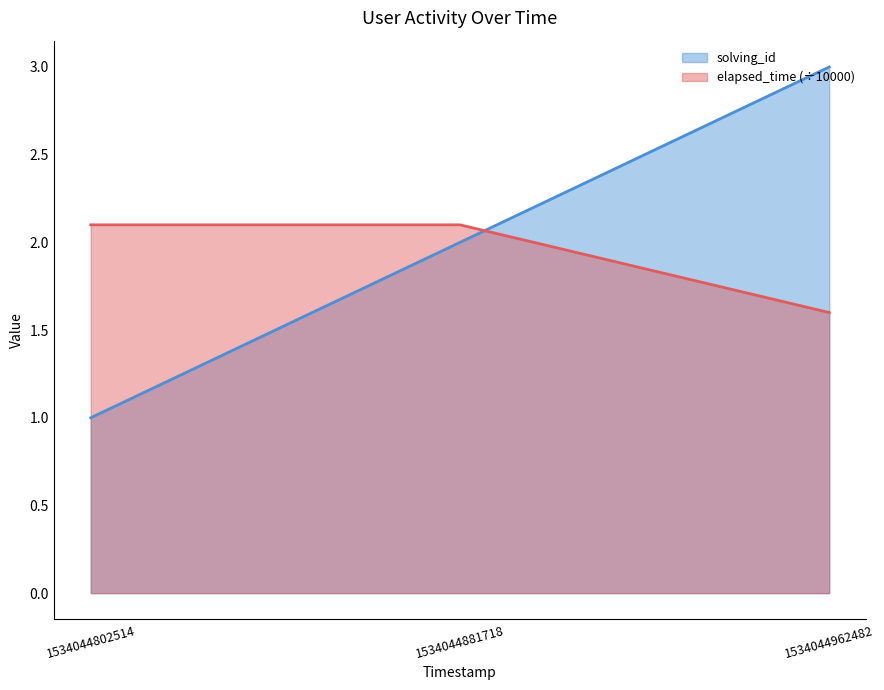

Which label corresponds to the largest value in the chart?

1534044962482